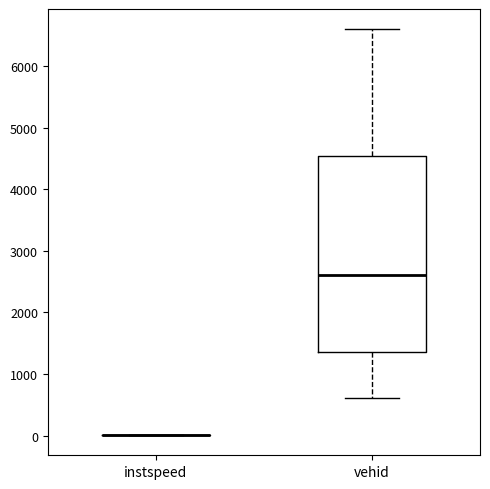

Reading left to right, read every box against the y-axis: the position of its median line, the range the box covers, and the ends of its whiskers. The values are not printed on the chart, so give them approximately, as read against the axis.

instspeed: box collapsed to a line at 0, whiskers 0 to 0
vehid: median 2600, box 1400 to 4500, whiskers 600 to 6600